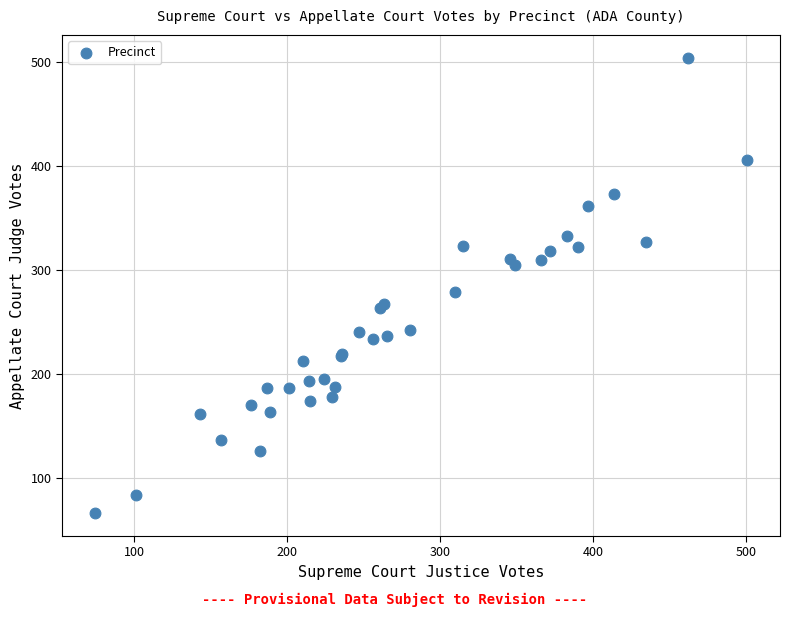

What Y value in the scatter plot is closest to 285?

279